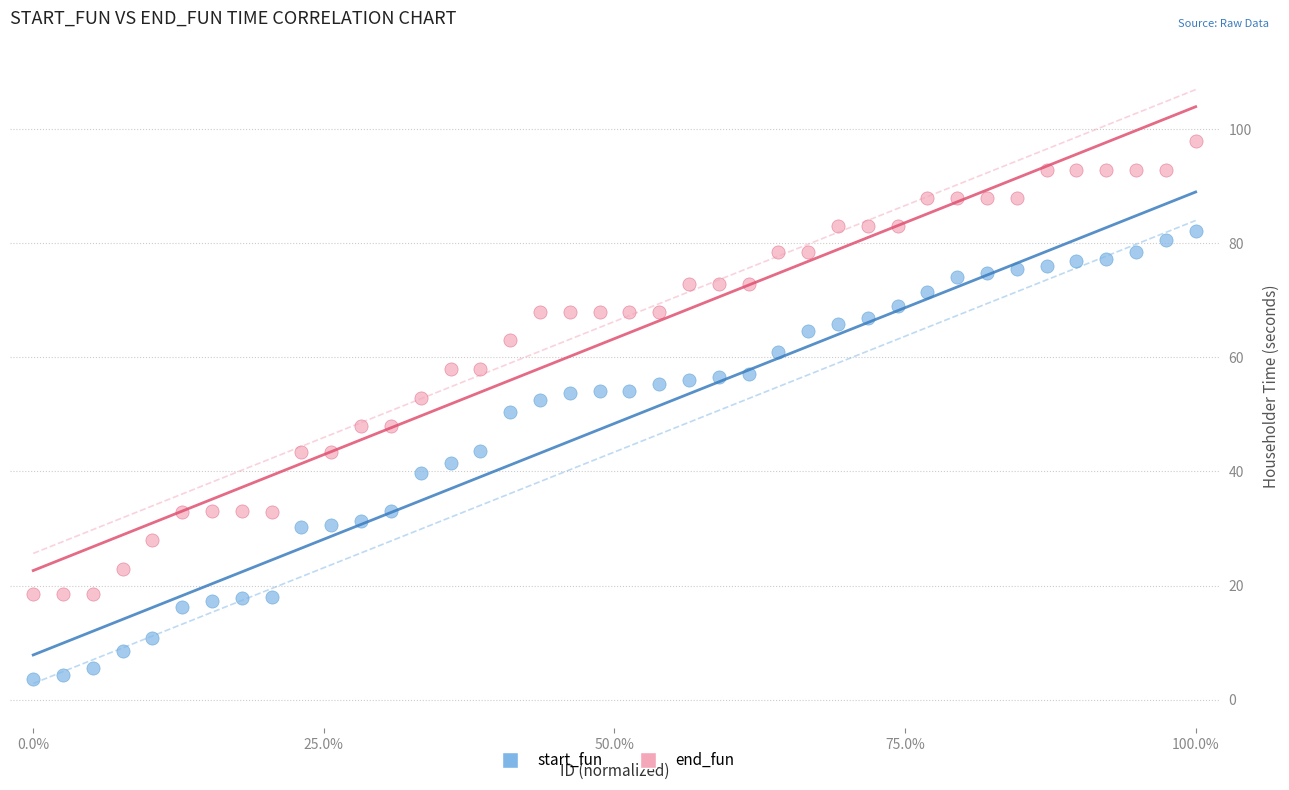

Which series contains the lowest Y value?

start_fun